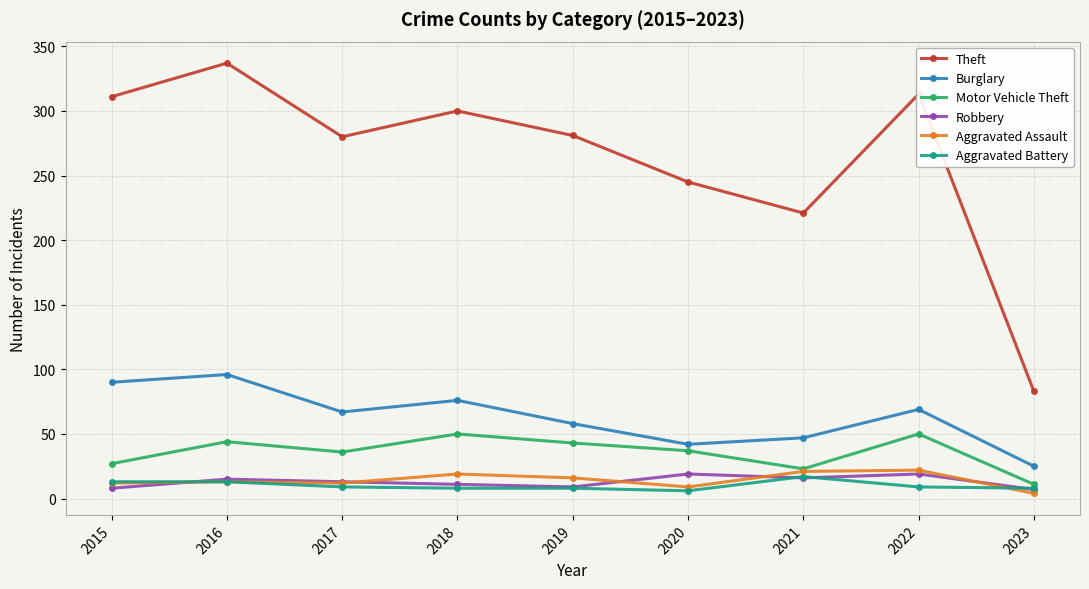

True or false: Burglary and Motor Vehicle Theft intersect in this chart.

False